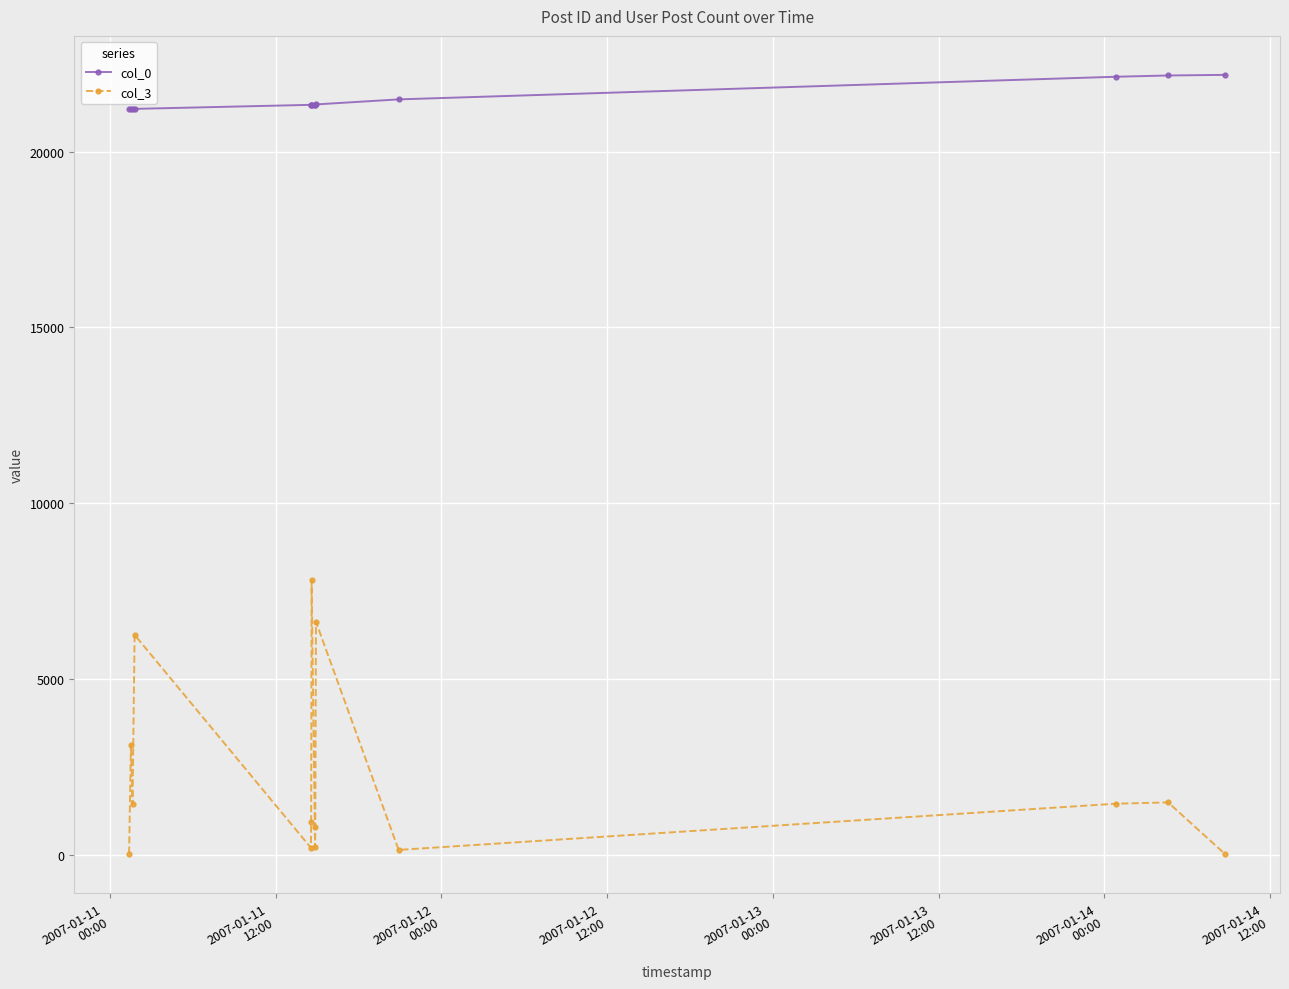

Which series has the largest range (max minus min)?

col_3